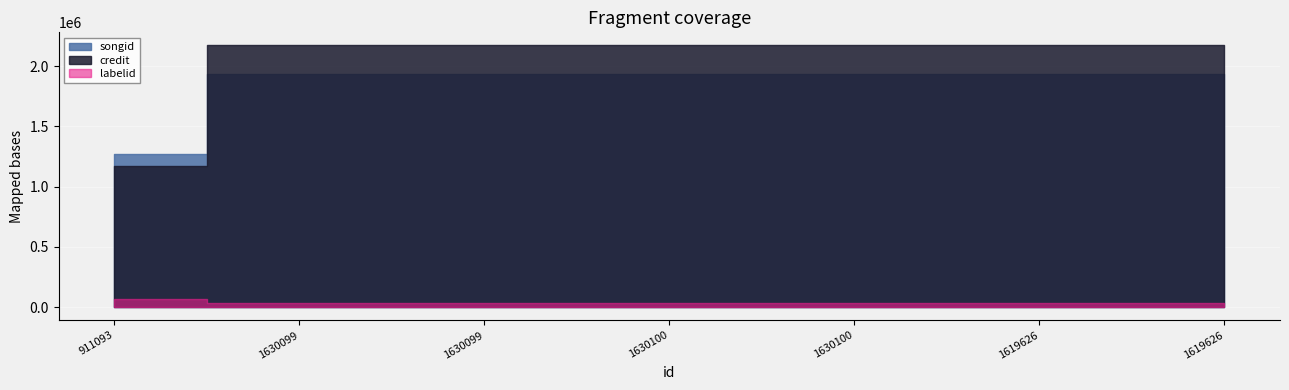

What is the sum of the songid values at 1619626 and 1630099?

3870156